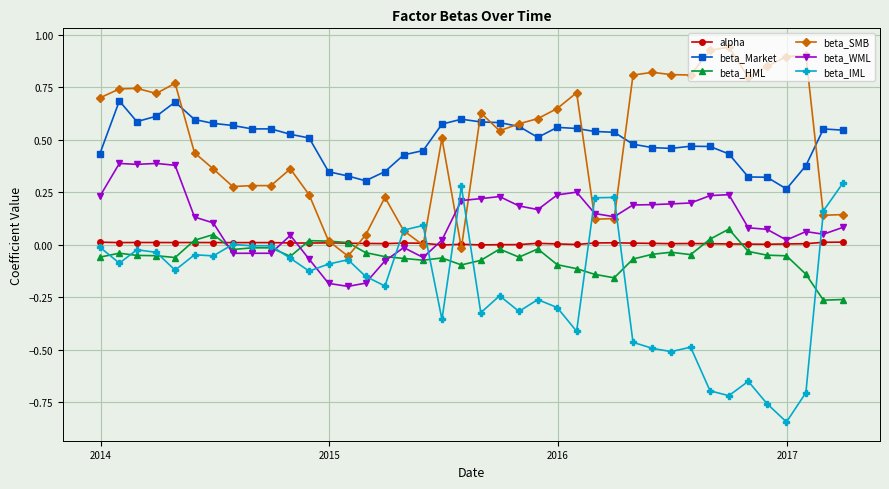

True or false: beta_Market has more than 1 interior local peaks.

True